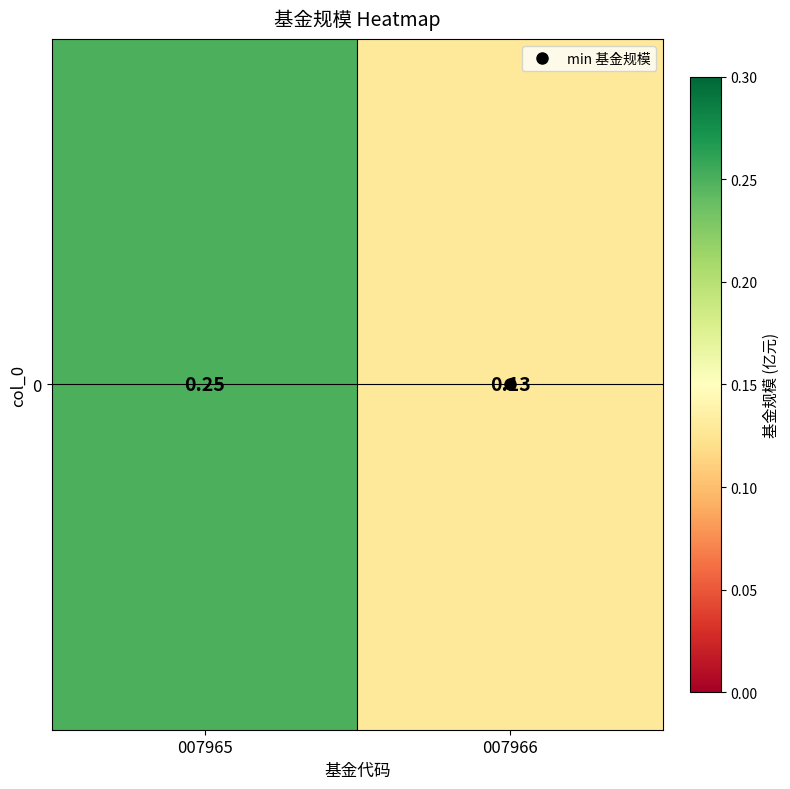

List the labels in order of value, largest first.

007965, 007966